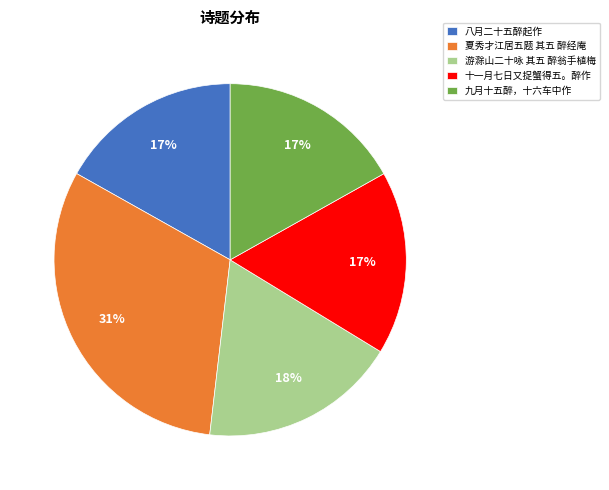

Is it true that 八月二十五醉起作 is 24% of the pie?

False